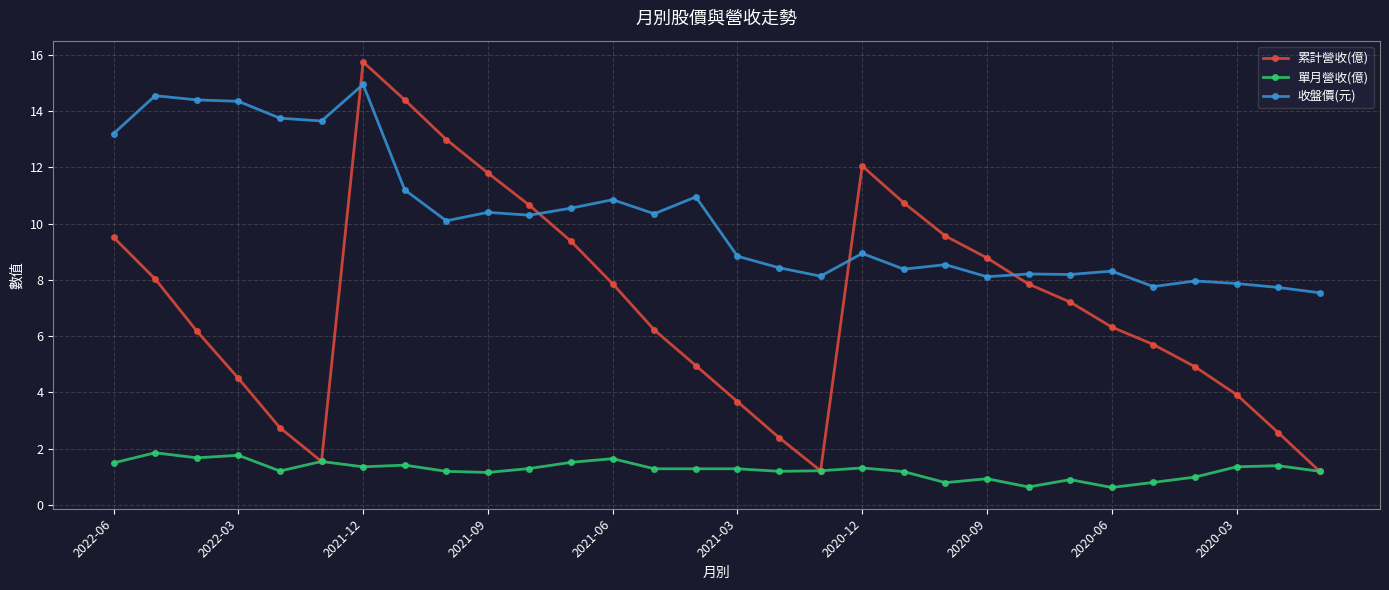

Which series has the largest total across all categories?

收盤價(元)